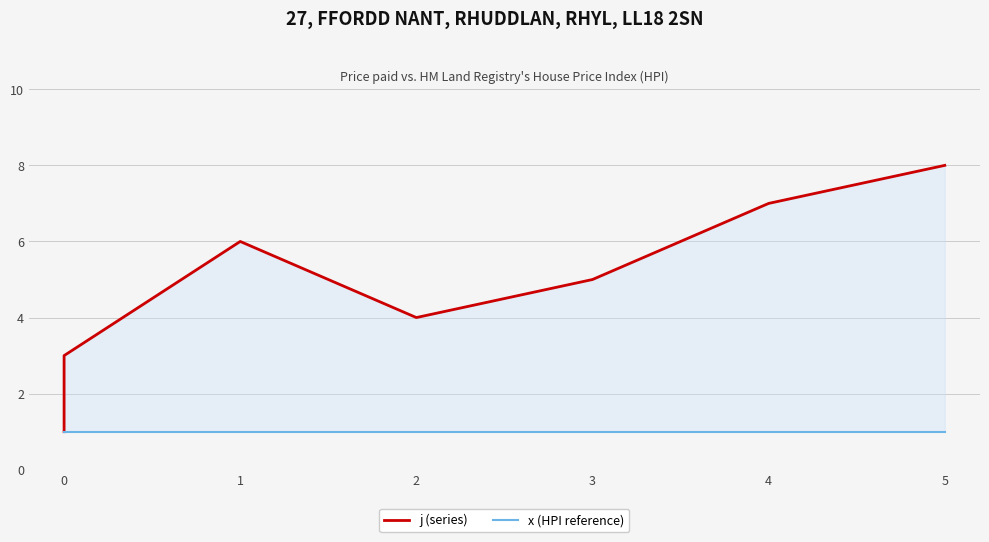

Between 0 and 2, which series saw the biggest shift?

j (series)